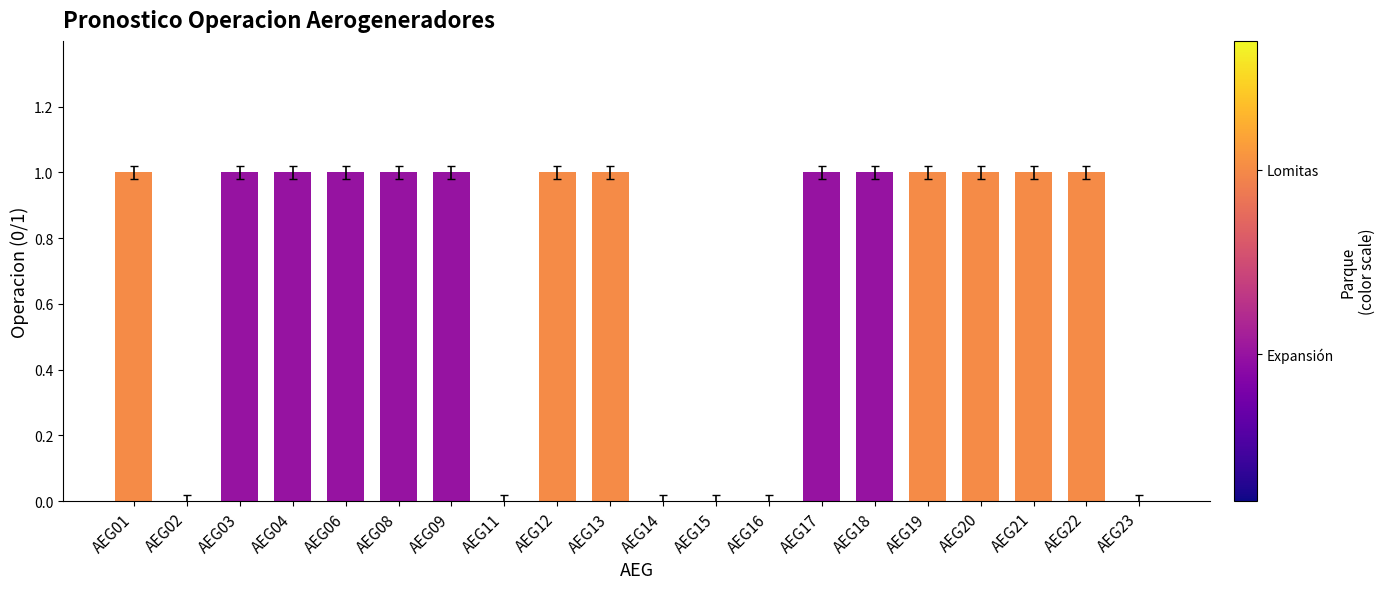

Count the number of categories in the chart.

20